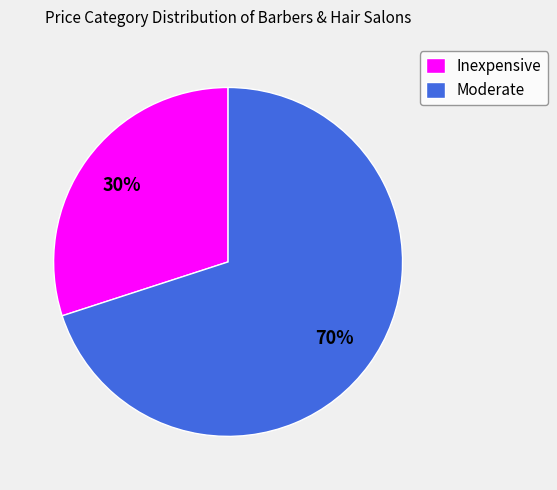

Is there a majority slice in this chart?

Yes